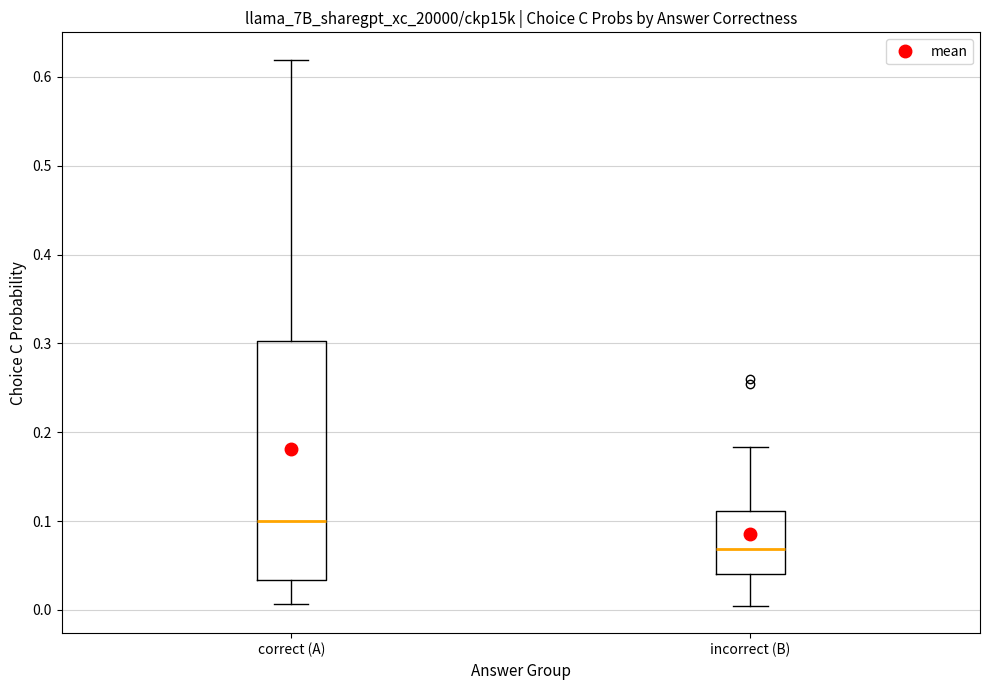

Reading left to right, transcribe this box plot: for each box, give where its median line is, the range the box spans, and where its two whiskers end, as read against the y-axis. The values are not printed on the chart, so give them approximately, as read against the axis.

correct (A): median 0.10, box 0.03 to 0.30, whiskers 0.01 to 0.62
incorrect (B): median 0.07, box 0.04 to 0.11, whiskers 0.00 to 0.18